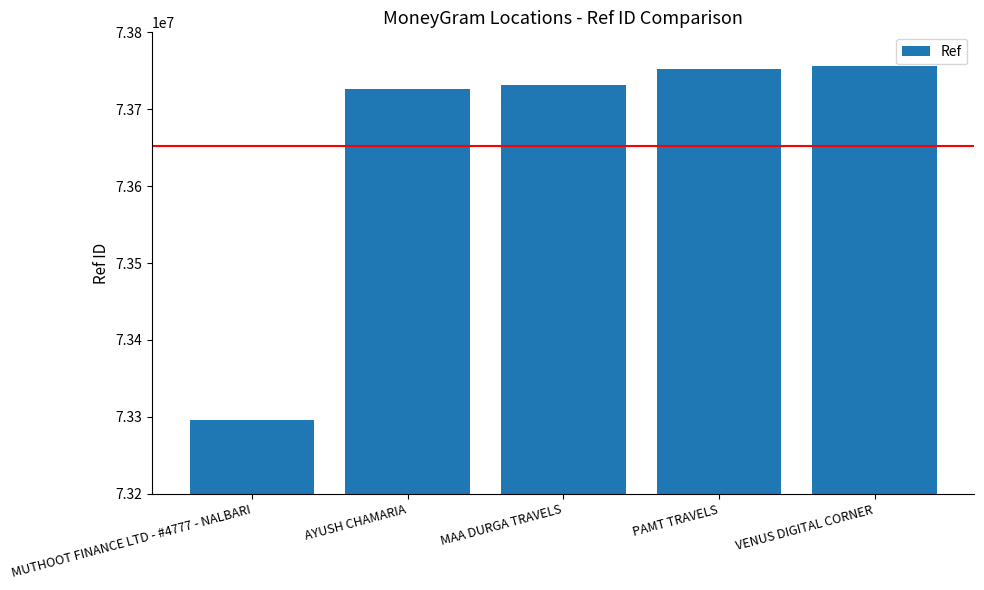

What is the approximate value at VENUS DIGITAL CORNER?

73755735